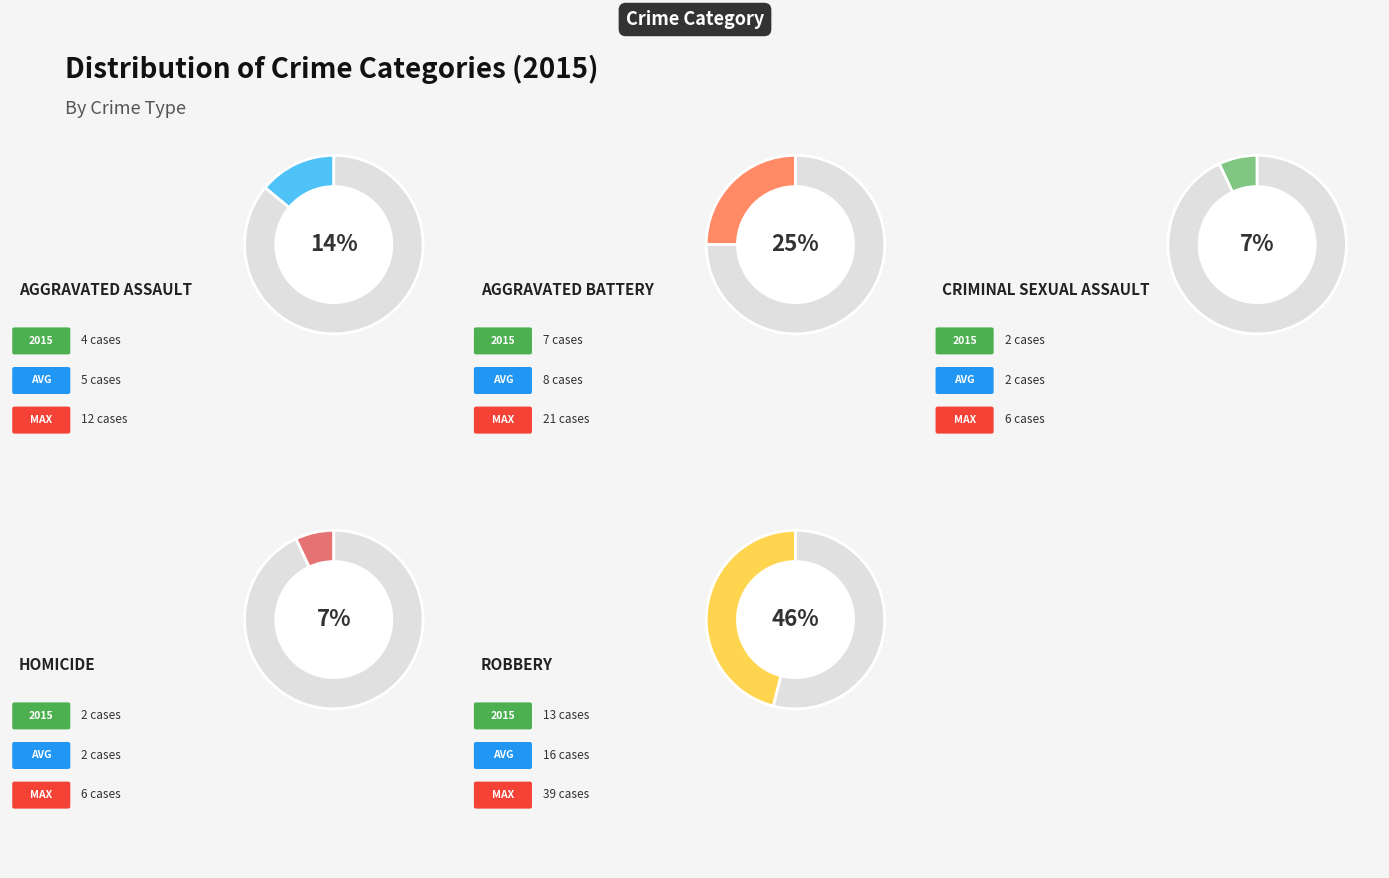

Is Robbery the majority of the pie?

No